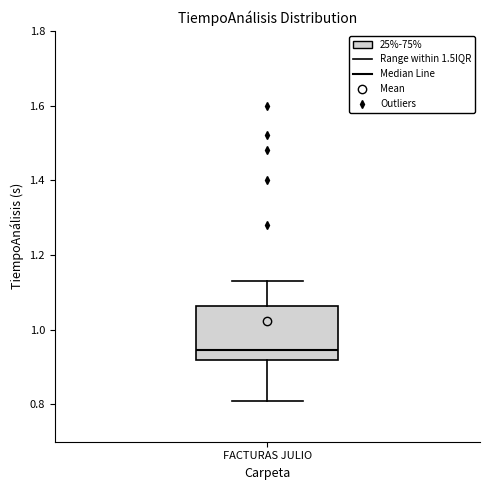

Where does the upper whisker of the box for FACTURAS JULIO end on the y-axis? The values are not printed on the chart, so give them approximately, as read against the axis.

1.14